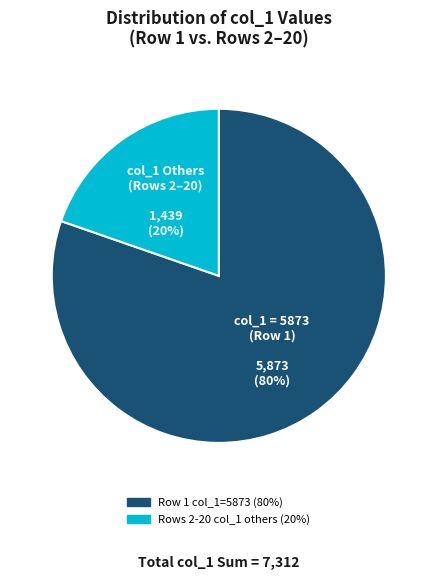

Is there a majority slice in this chart?

Yes